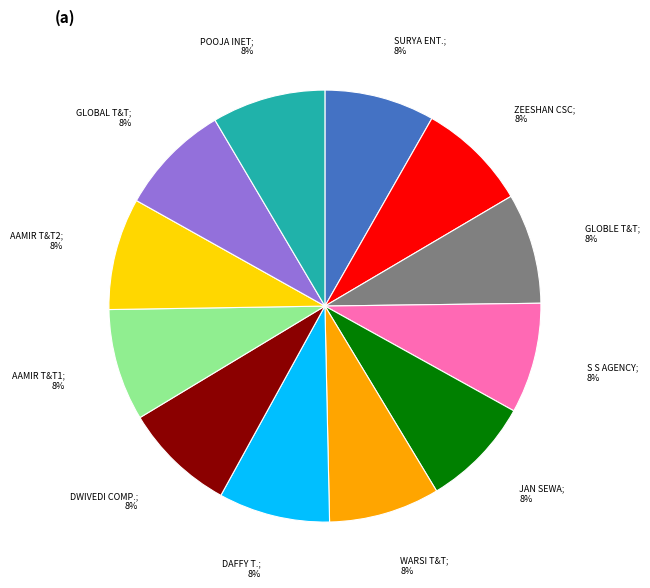

To the nearest percent, what is the average slice percentage?

8%